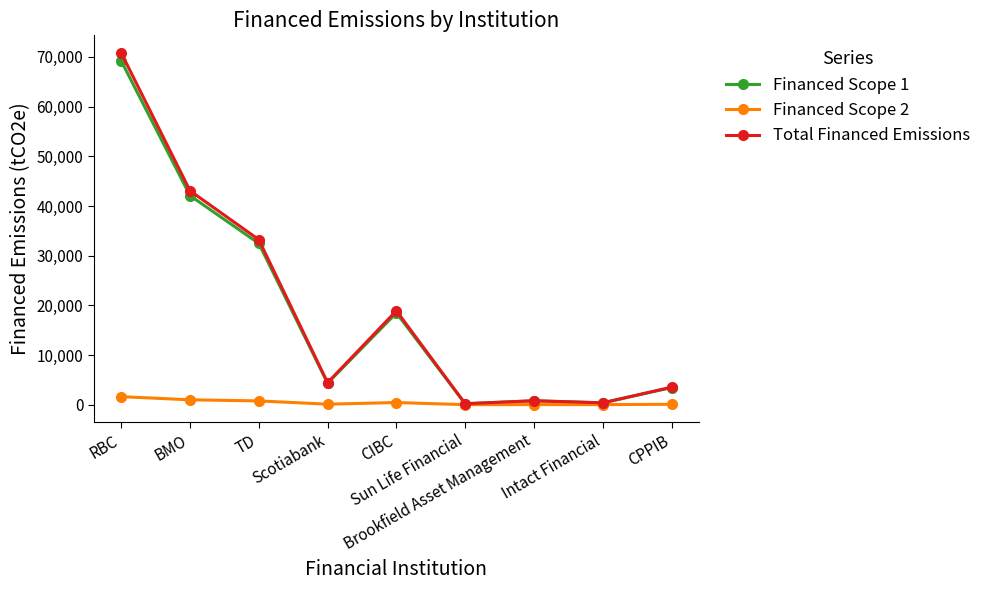

What is the value of the Financed Scope 1 point at the 5th from the left?

18476.3